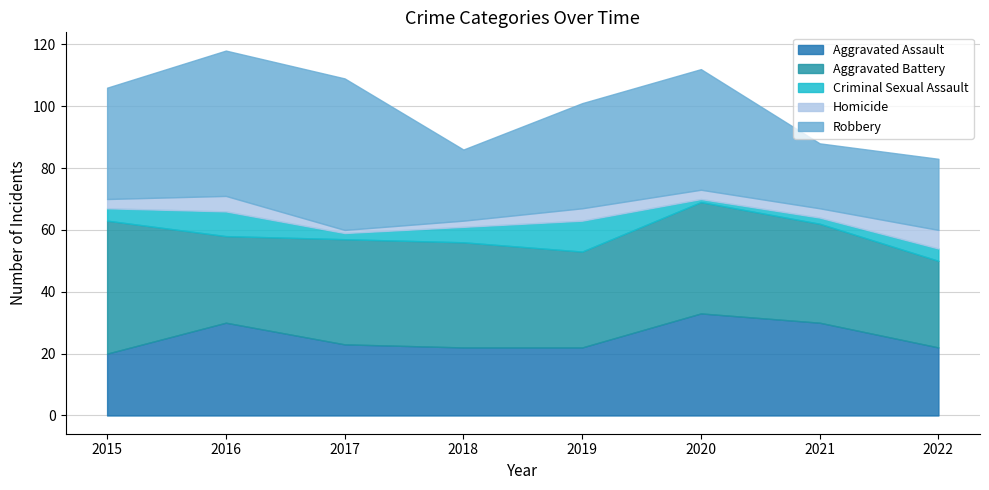

How many interior local peaks does the Aggravated Battery series have?

1